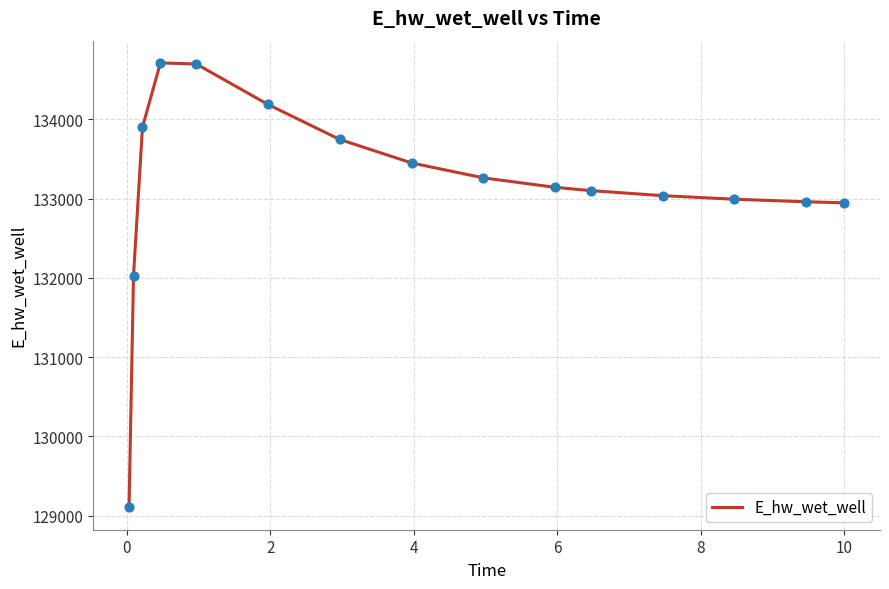

What is the difference between the maximum and minimum values?

5610.6